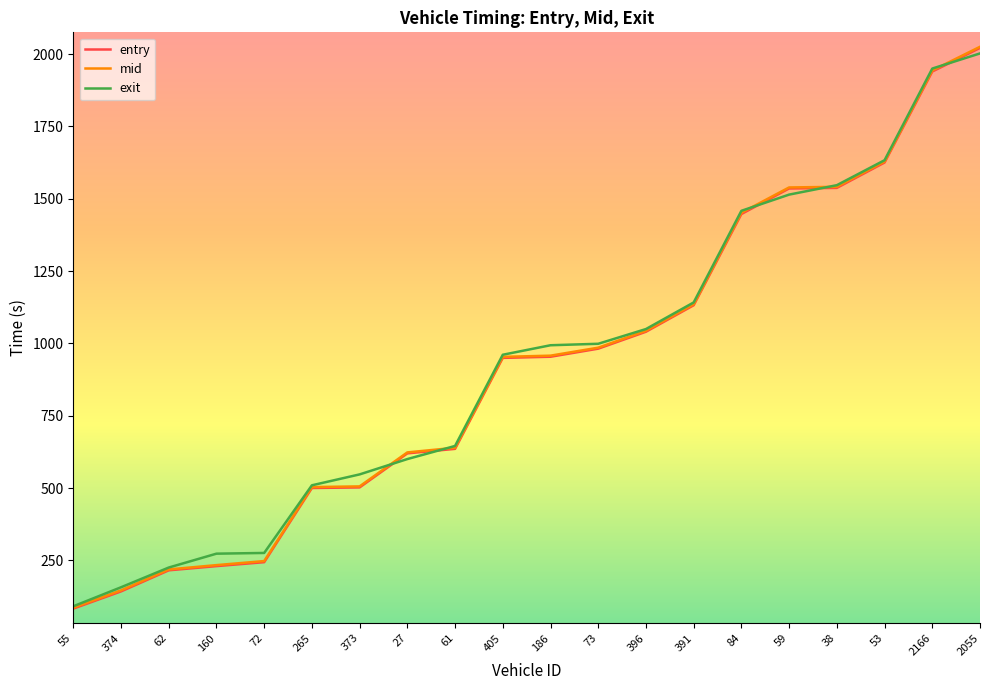

What is the total value across all series at 61?

1919.9